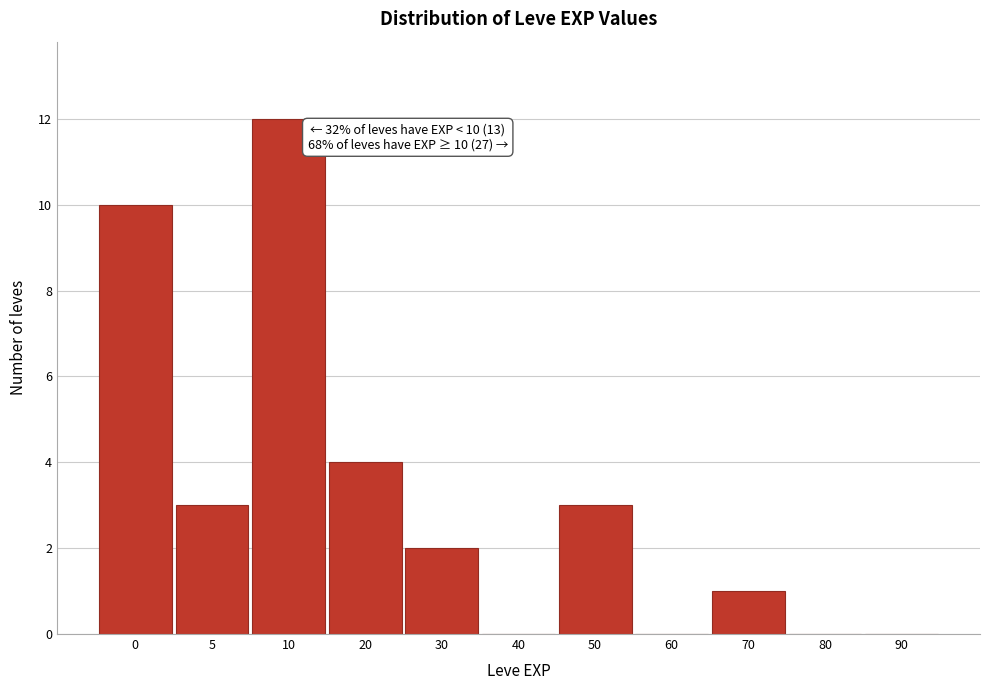

Reading left to right, what are all the values shown in this chart?

0=10	5=3	10=12	20=4	30=2	40=0	50=3	60=0	70=1	80=0	90=0